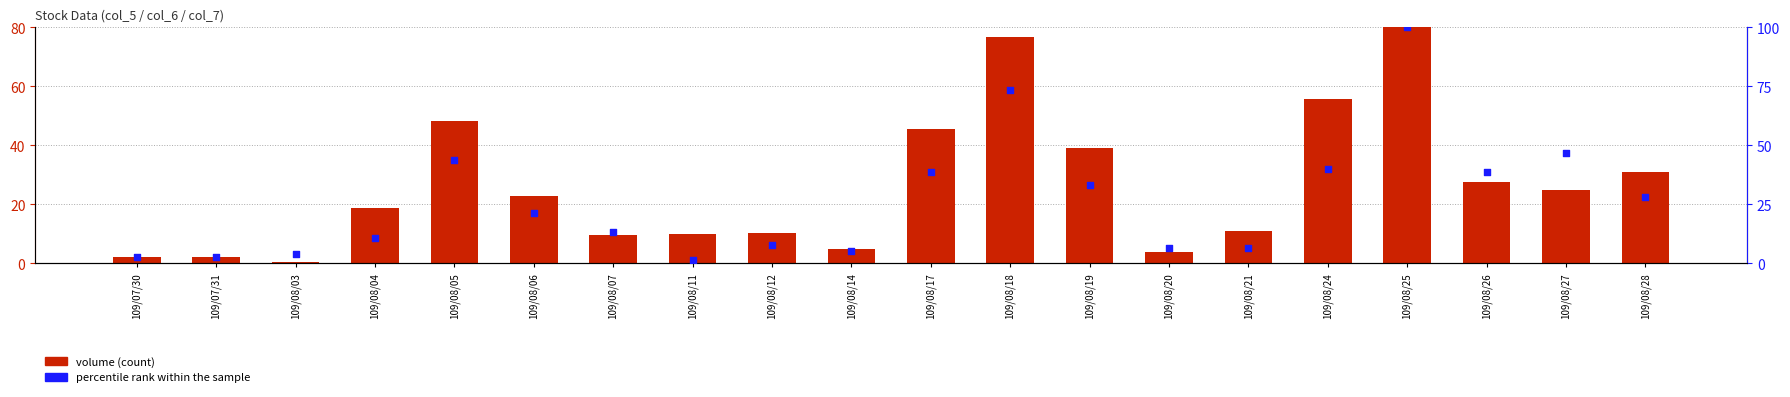

Which series contains the lowest Y value?

volume (count)